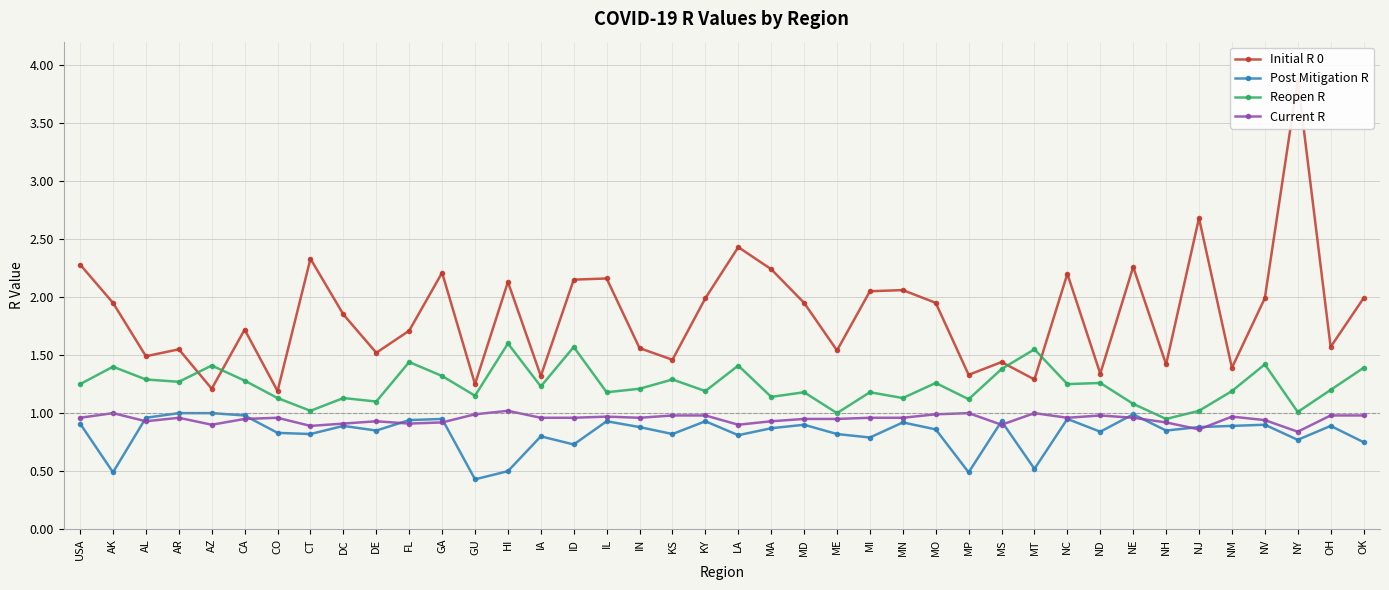

What is the value of the Reopen R point at the 37th from the left?

1.4